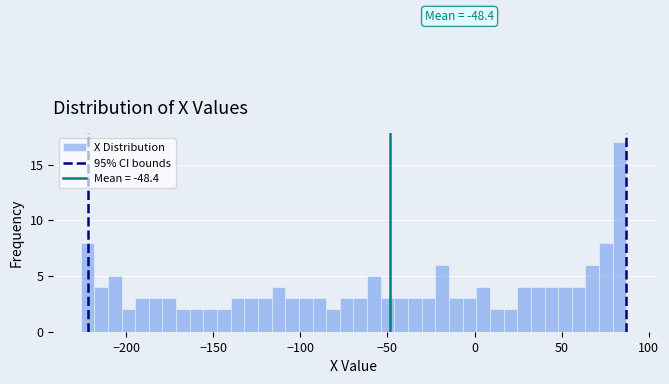

Around what value on the x-axis is the tallest bar? Give the approximate position of its centre, as read against the axis.

85